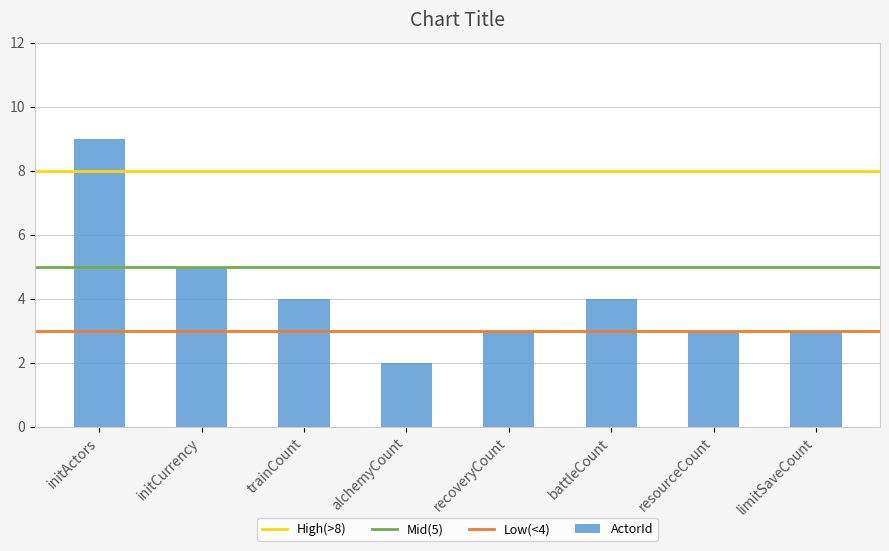

The chart shows a value of 1 at alchemyCount. True or false?

False